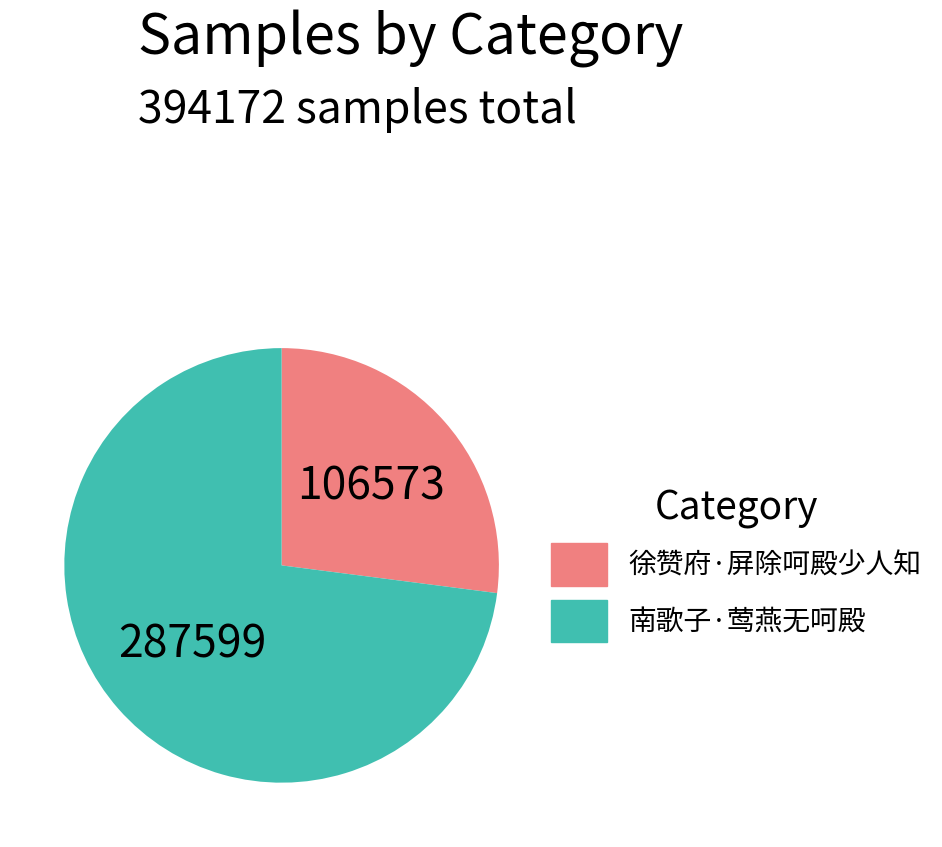

Which category has the smallest portion of the pie?

徐赞府·屏除呵殿少人知